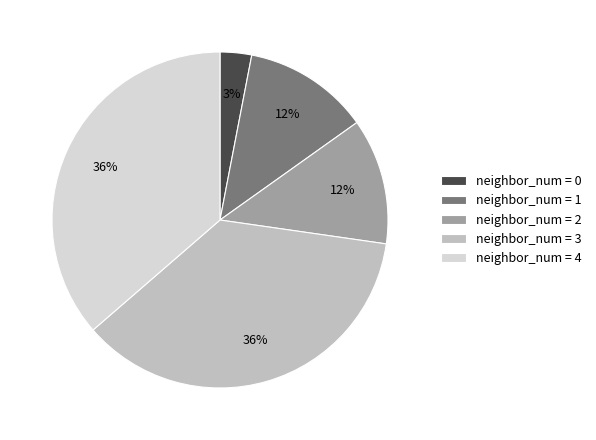

How many segments does this pie chart have?

5